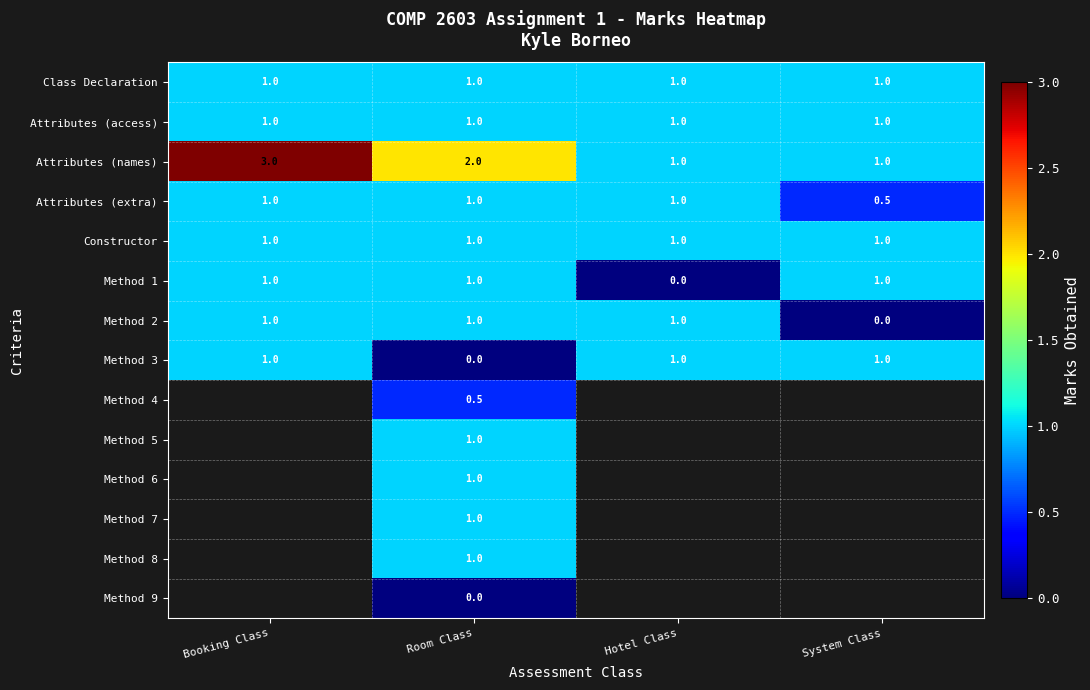

Where is Method 2 nearest to the value 0?

System Class